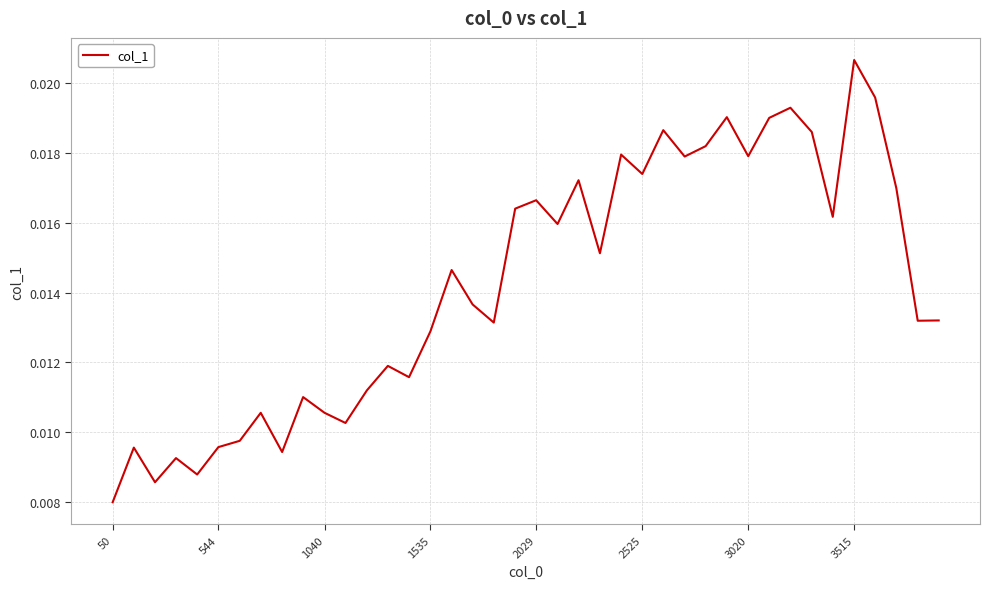

True or false: there are more than 2 points higher than both neighbors.

True